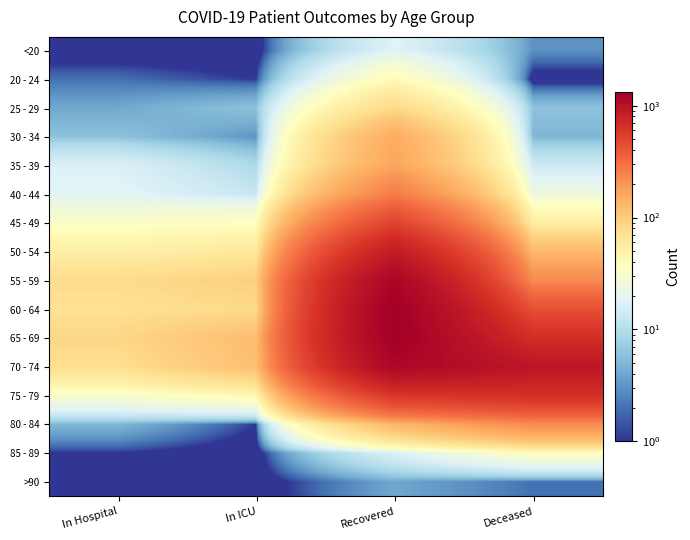

Which has a higher value, Deceased or Recovered?

Recovered